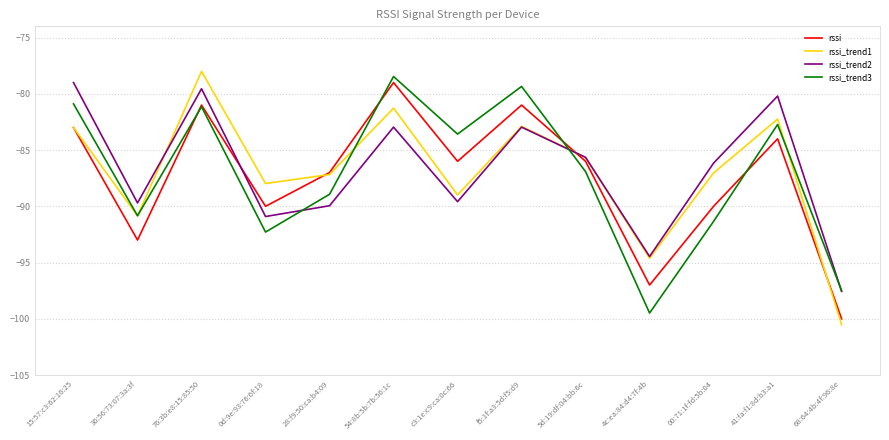

What is the maximum value shown in the chart?

-78.0